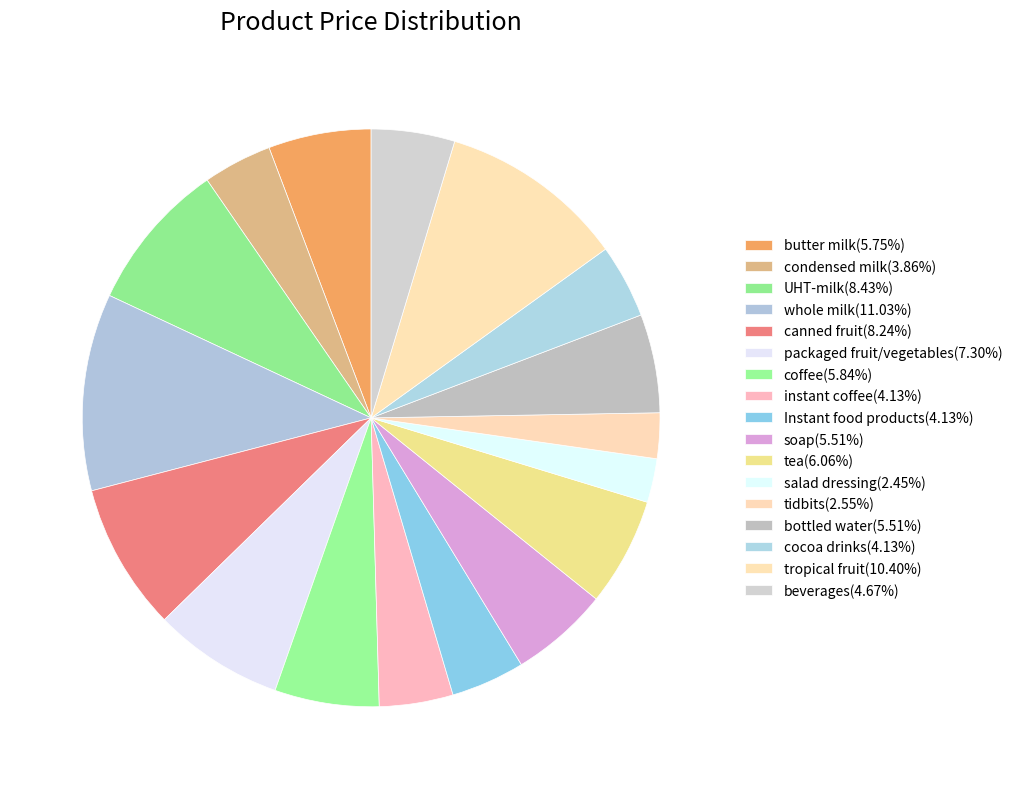

The canned fruit slice represents 16% of the pie. True or false?

False